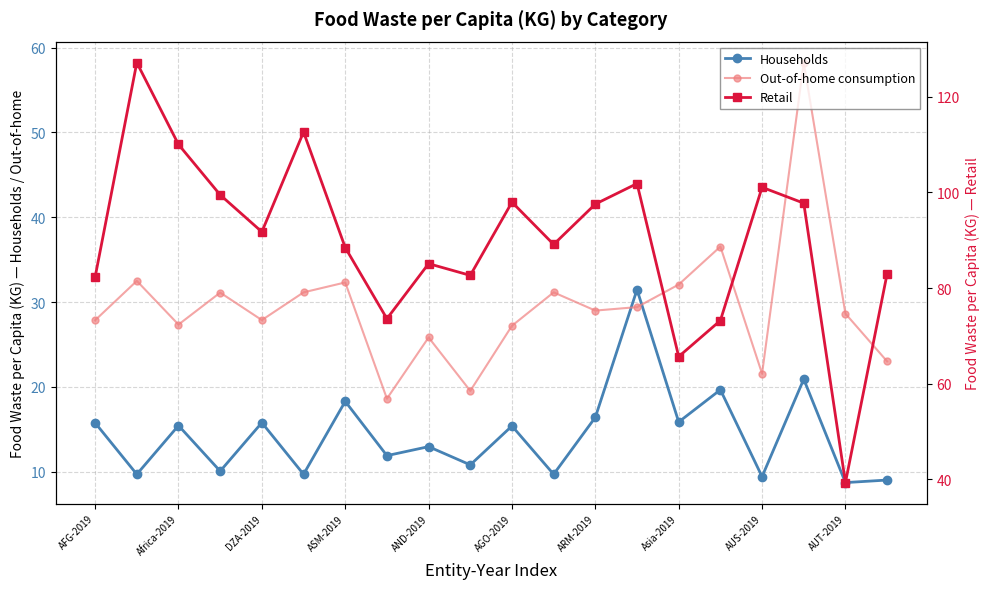

What is the average value of the Retail series?

90.0